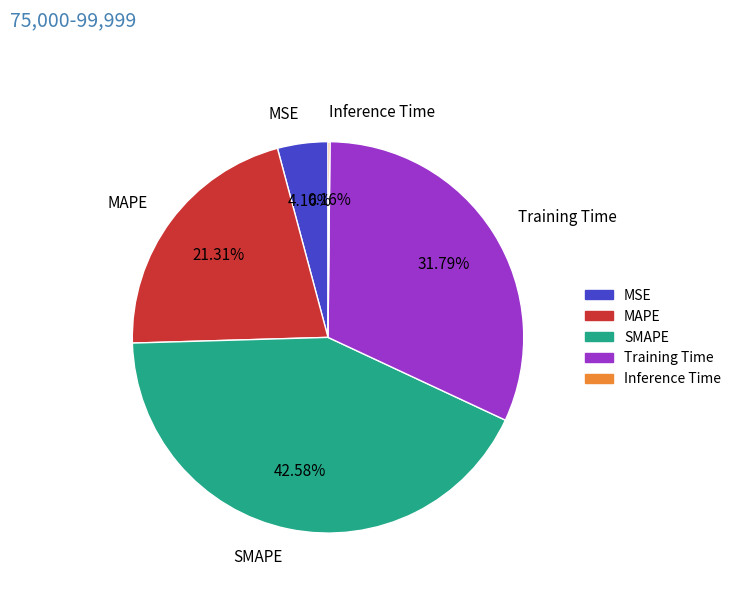

Which category has the biggest portion of the pie?

SMAPE